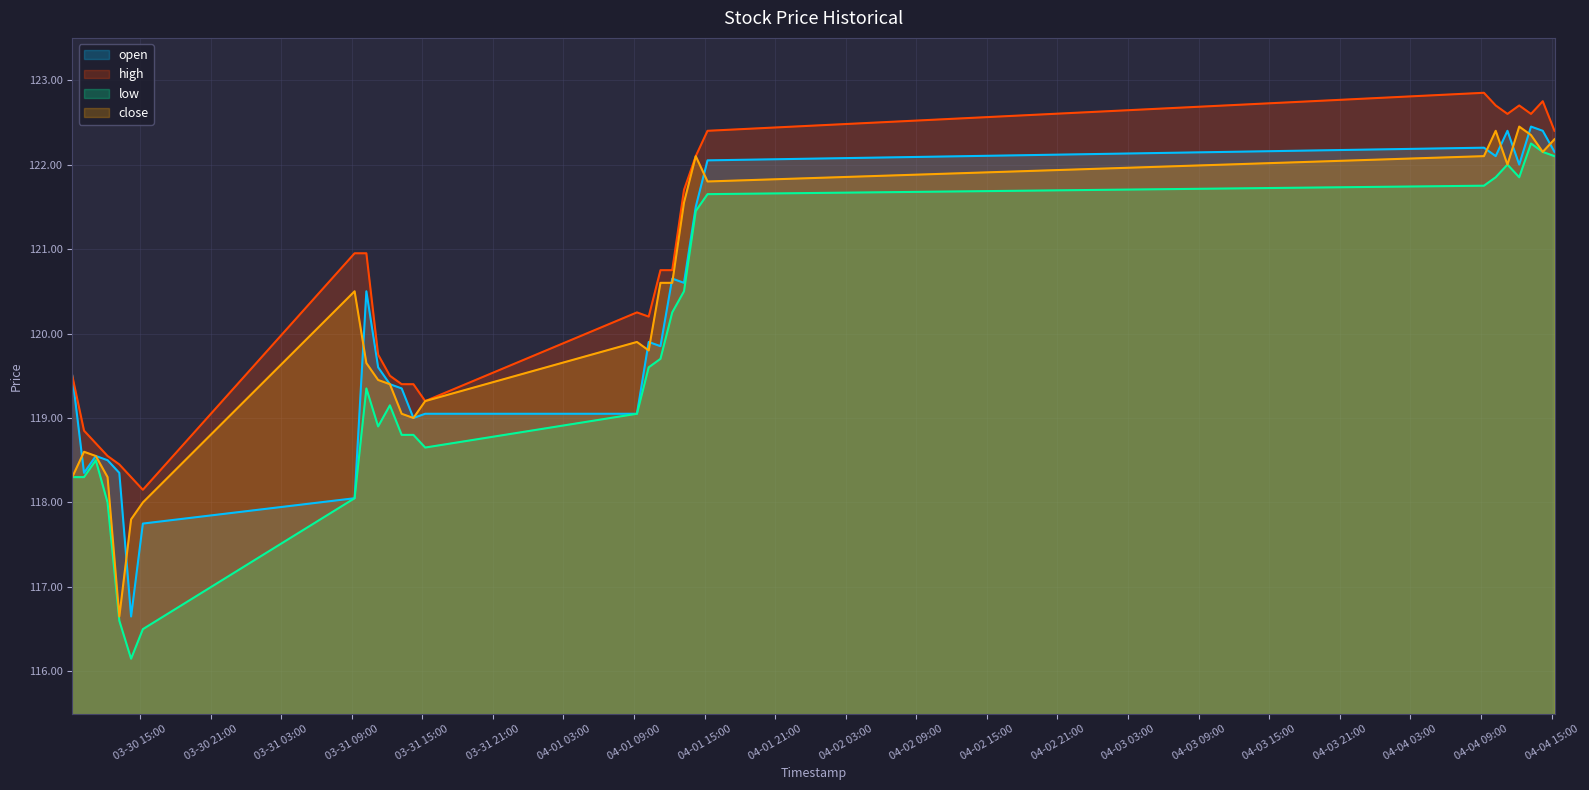

Which series has the largest total across all categories?

high